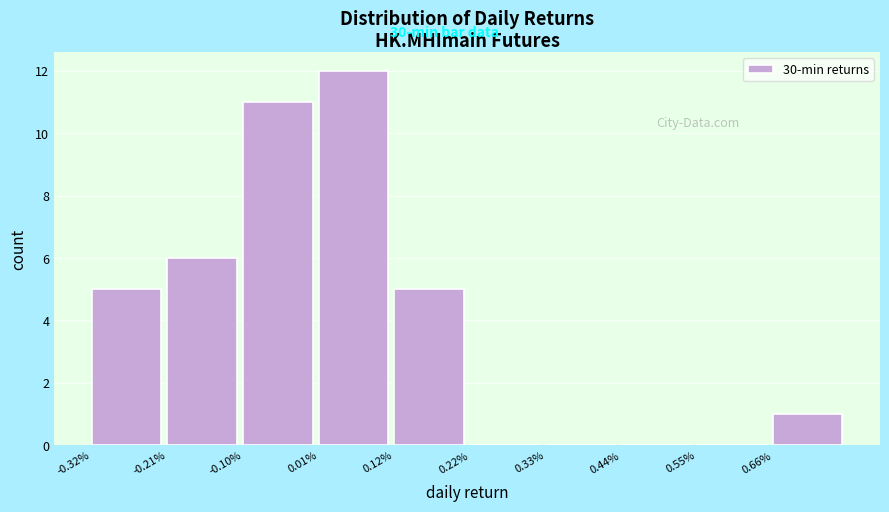

Reading left to right, extract all data points from this chart.

-0.32%=5	-0.21%=6	-0.10%=11	0.01%=12	0.12%=5	0.22%=0	0.33%=0	0.44%=0	0.55%=0	0.66%=1